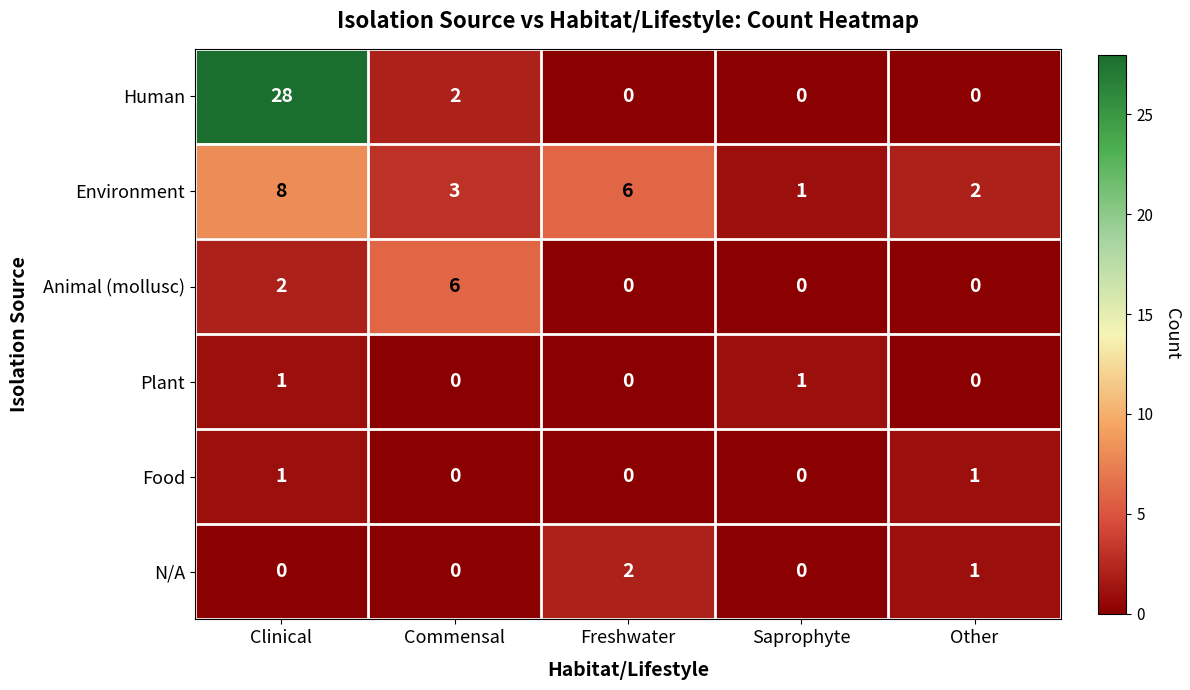

List the labels in order of Environment value, smallest first.

Saprophyte, Other, Commensal, Freshwater, Clinical